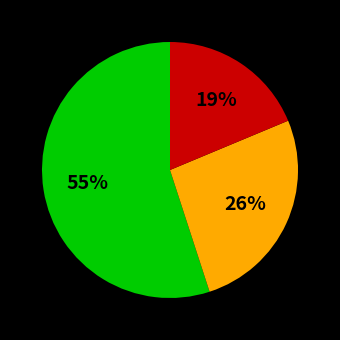

How many segments does this pie chart have?

3